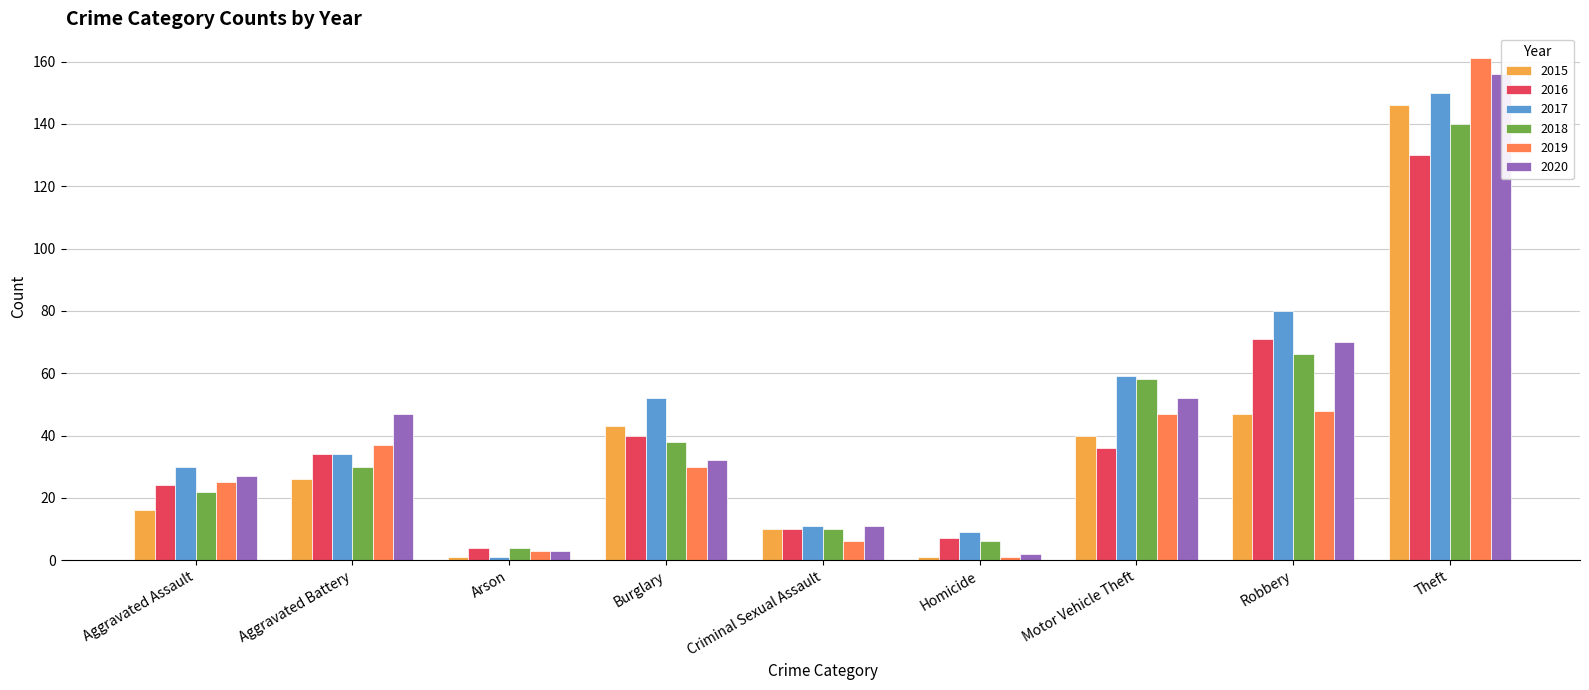

What are all the series names shown in the legend?

2015, 2016, 2017, 2018, 2019, 2020